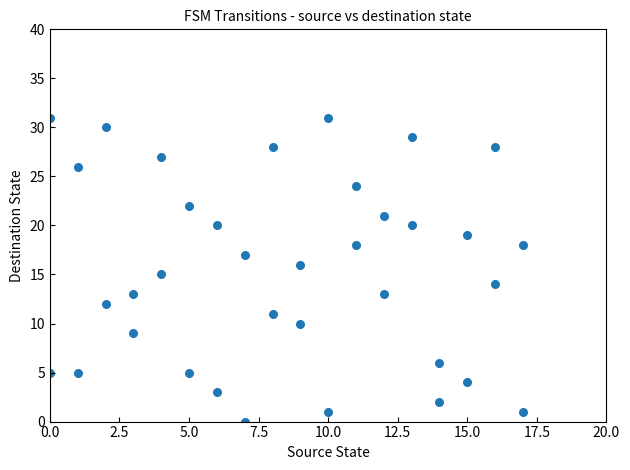

What is the range of Y values (max minus min)?

31